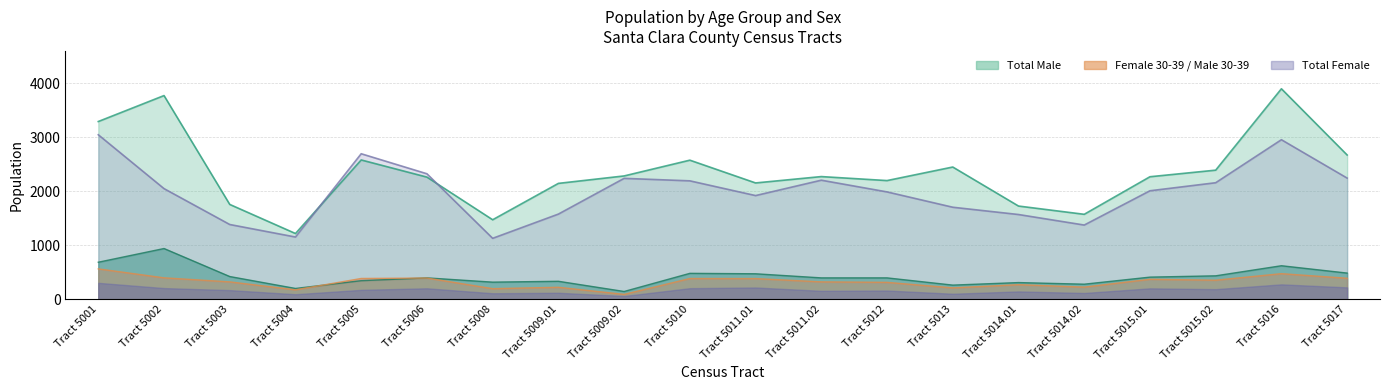

How many values in the Female 30-34 series are below 352?

10